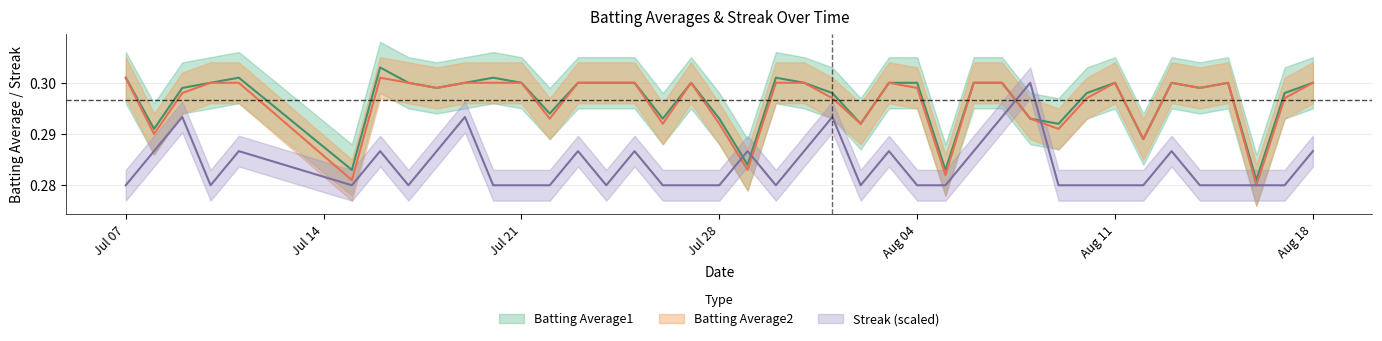

Is the value of Streak at 2010-08-05 greater than the value of Batting Average2 at 2010-08-12?

No